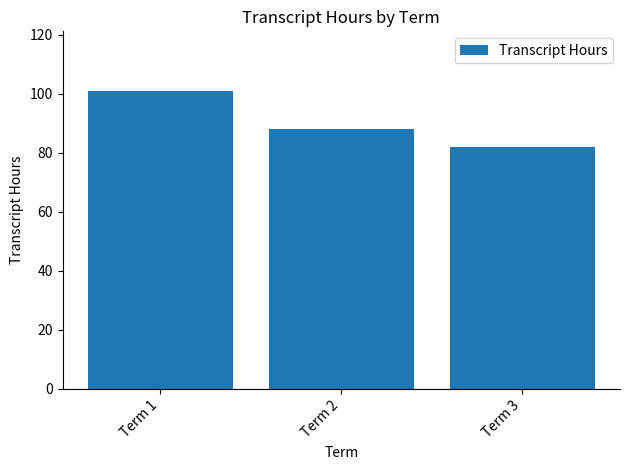

Approximately how many times larger is the value at Term 2 compared to Term 1?

0.9